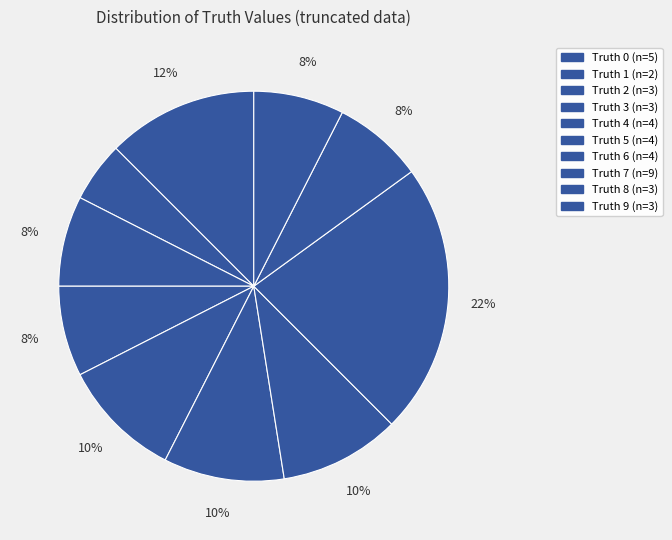

How many segments does this pie chart have?

10